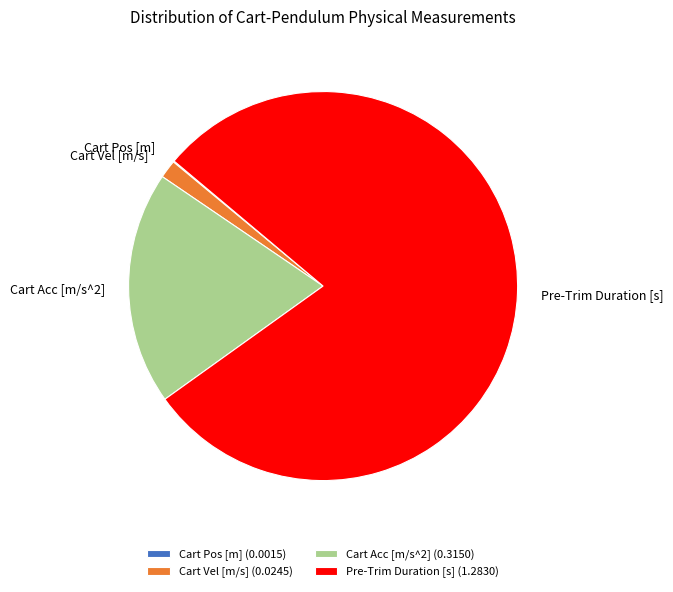

Which has a higher value, Pre-Trim Duration [s] or Cart Vel [m/s]?

Pre-Trim Duration [s]